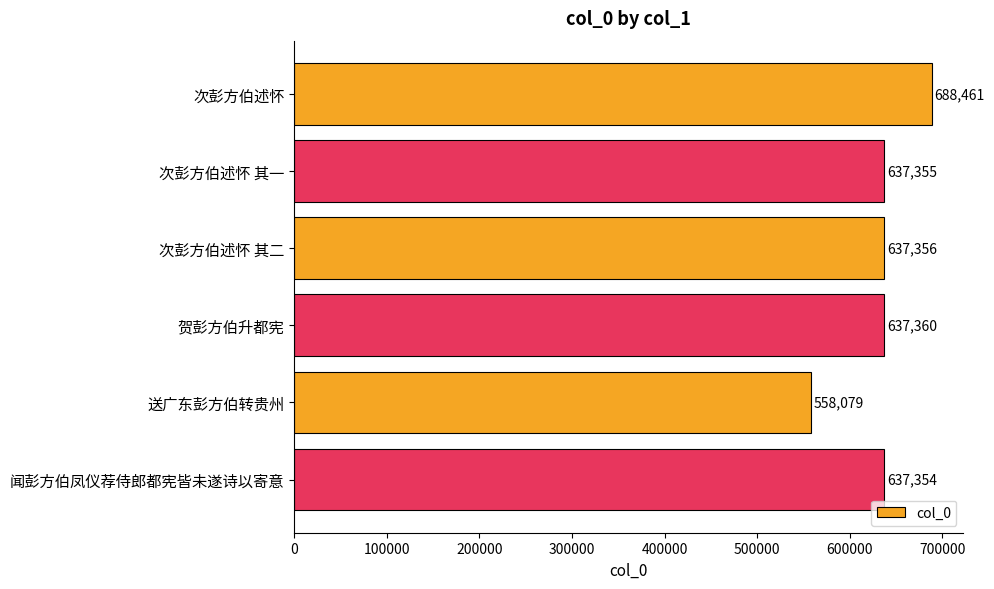

What is the difference between the maximum and second lowest values?

51107